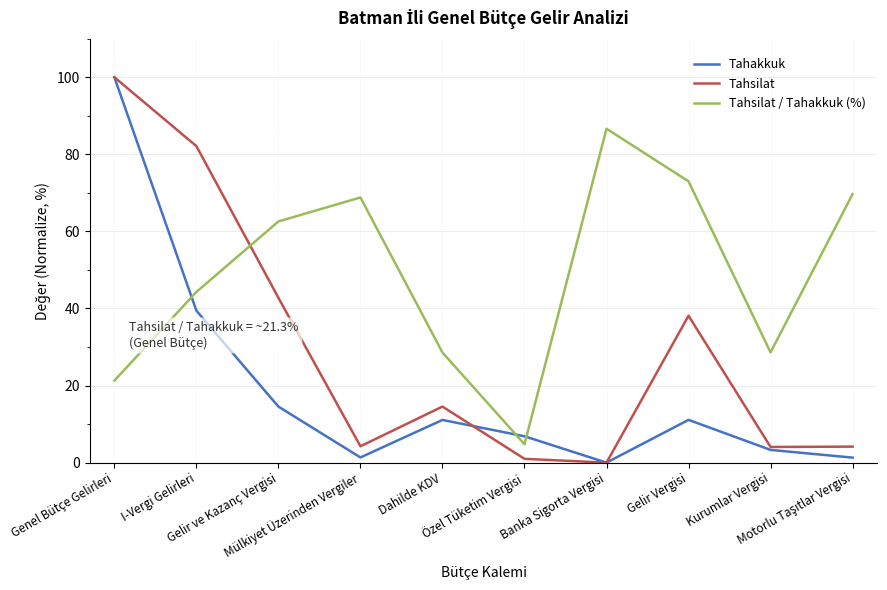

At which label does Tahsilat / Tahakkuk (%) reach its minimum?

Özel Tüketim Vergisi